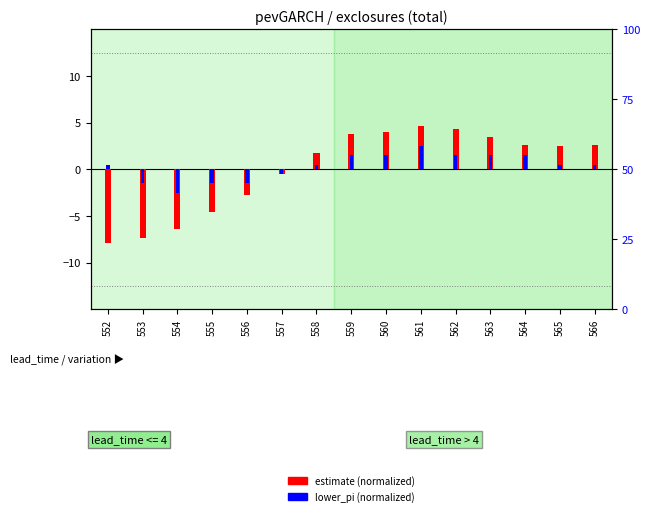

List the labels in order of lower_pi (normalized) value, largest first.

561, 559, 560, 562, 563, 564, 552, 558, 565, 566, 557, 553, 555, 556, 554